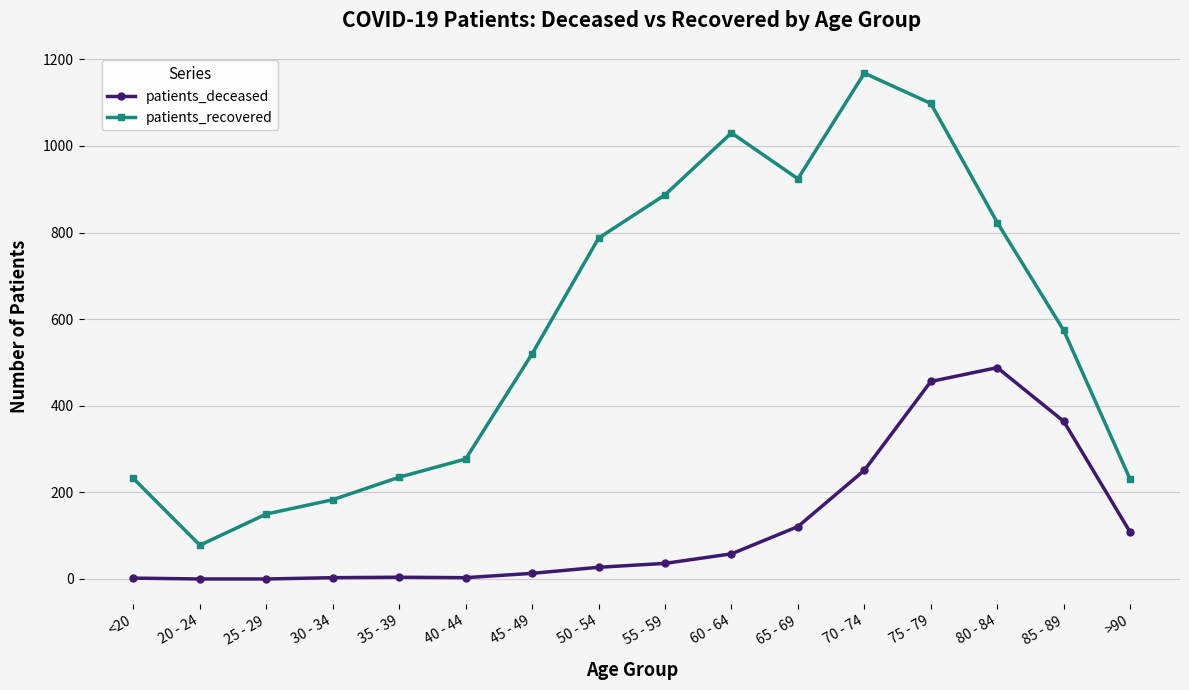

Is this an area chart (filled region under the line)?

No